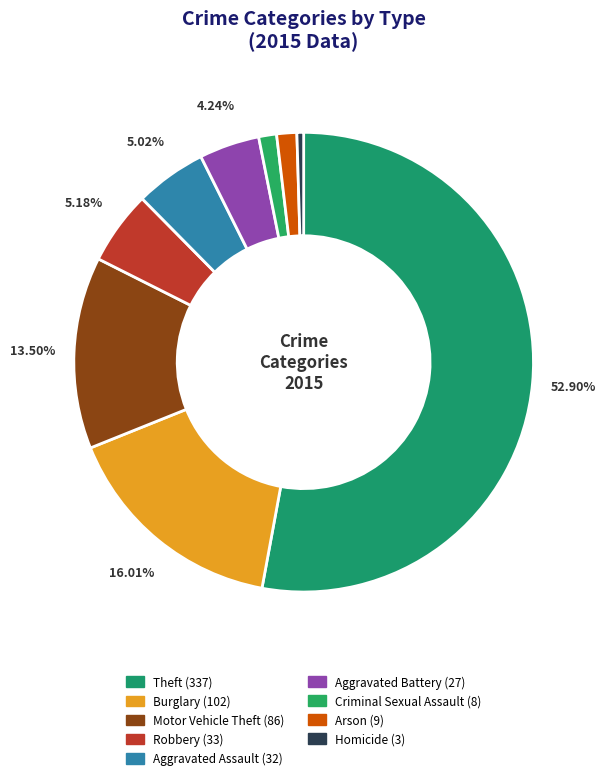

What is the largest slice in the pie chart?

Theft